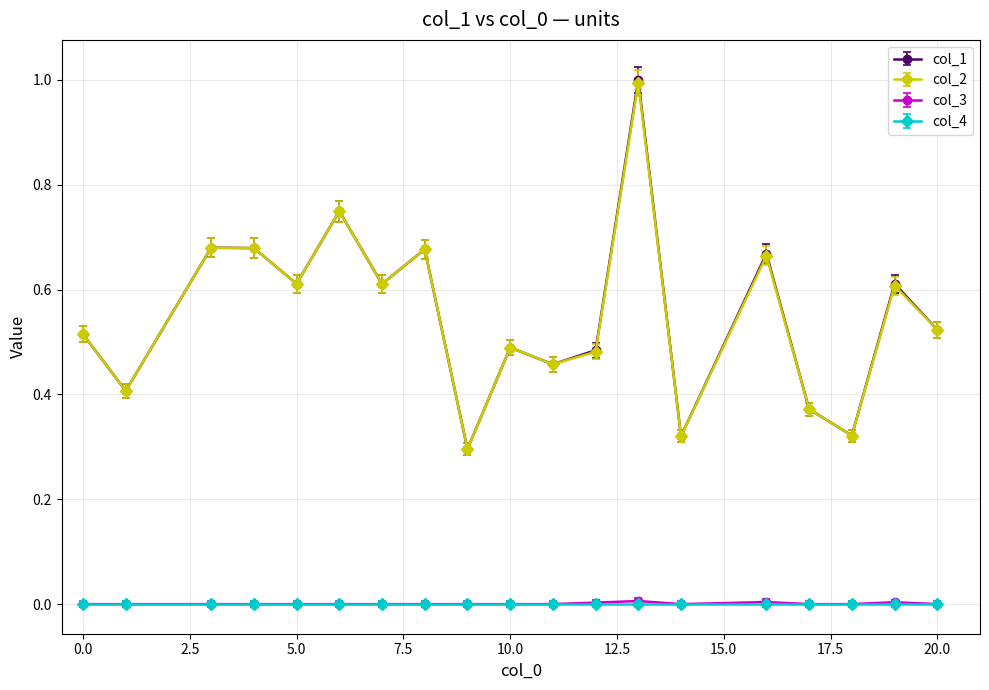

What is the greatest value displayed?

1.0